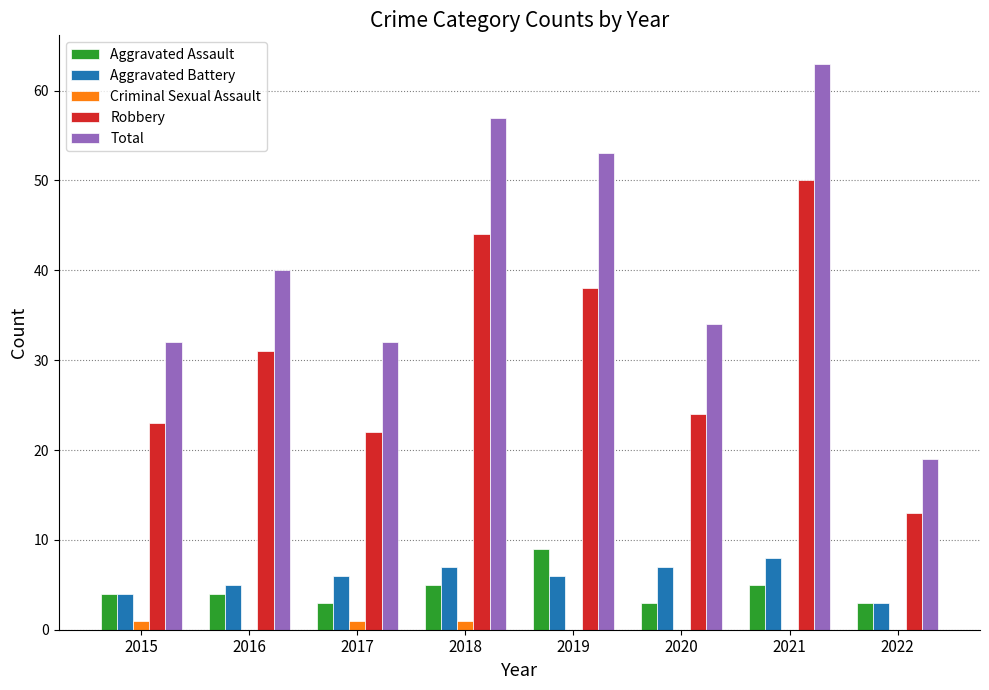

Reading right to left, what are all the values shown in this chart?

Aggravated Assault: 3	5	3	9	5	3	4	4
Aggravated Battery: 3	8	7	6	7	6	5	4
Criminal Sexual Assault: 0	0	0	0	1	1	0	1
Robbery: 13	50	24	38	44	22	31	23
Total: 19	63	34	53	57	32	40	32